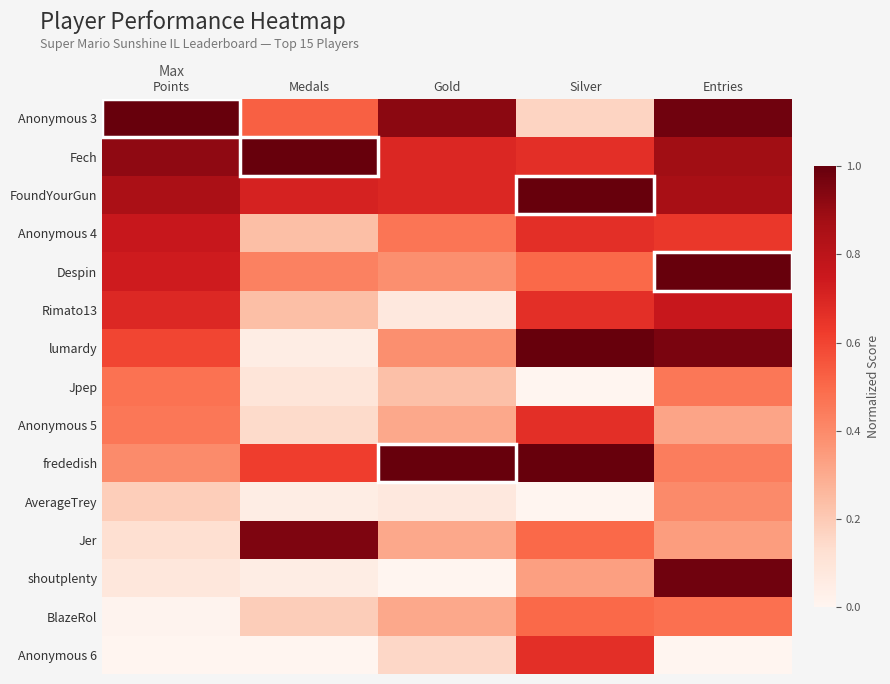

Reading left to right, extract all data points from this chart.

Anonymous 3: Points=1.0	Medals=0.5	Gold=0.9	Silver=0.2	Entries=1.0
Fech: Points=0.9	Medals=1.0	Gold=0.7	Silver=0.7	Entries=0.9
FoundYourGun: Points=0.9	Medals=0.7	Gold=0.7	Silver=1.0	Entries=0.9
Anonymous 4: Points=0.8	Medals=0.2	Gold=0.5	Silver=0.7	Entries=0.6
Despin: Points=0.7	Medals=0.4	Gold=0.4	Silver=0.5	Entries=1.0
Rimato13: Points=0.7	Medals=0.2	Gold=0.1	Silver=0.7	Entries=0.8
lumardy: Points=0.6	Medals=0.0	Gold=0.4	Silver=1.0	Entries=1.0
Jpep: Points=0.5	Medals=0.1	Gold=0.2	Silver=0.0	Entries=0.5
Anonymous 5: Points=0.5	Medals=0.1	Gold=0.3	Silver=0.7	Entries=0.3
frededish: Points=0.4	Medals=0.6	Gold=1.0	Silver=1.0	Entries=0.4
AverageTrey: Points=0.2	Medals=0.0	Gold=0.1	Silver=0.0	Entries=0.4
Jer: Points=0.1	Medals=1.0	Gold=0.3	Silver=0.5	Entries=0.3
shoutplenty: Points=0.1	Medals=0.0	Gold=0.0	Silver=0.3	Entries=1.0
BlazeRol: Points=0.0	Medals=0.2	Gold=0.3	Silver=0.5	Entries=0.5
Anonymous 6: Points=0.0	Medals=0.0	Gold=0.2	Silver=0.7	Entries=0.0